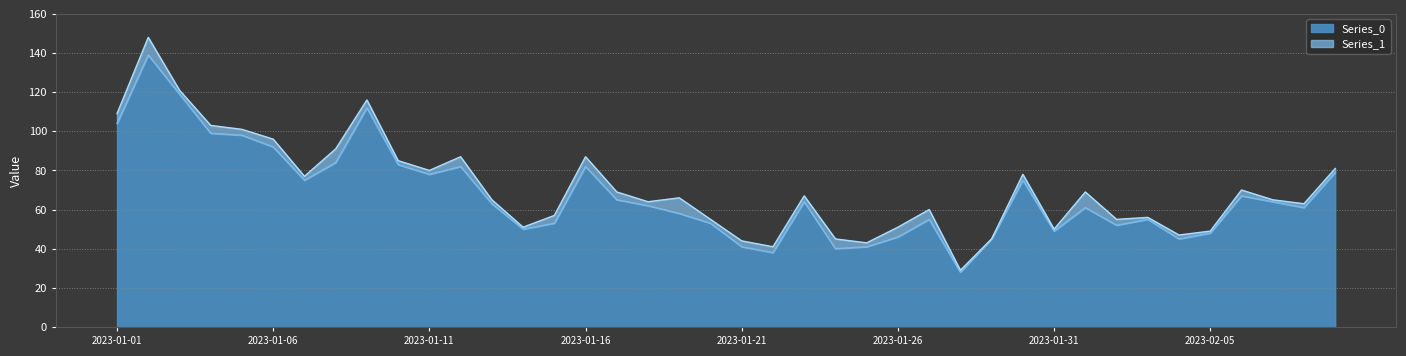

Rank the categories by value from highest to lowest.

2023-01-02, 2023-01-03, 2023-01-09, 2023-01-01, 2023-01-04, 2023-01-05, 2023-01-06, 2023-01-08, 2023-01-10, 2023-01-12, 2023-01-16, 2023-02-09, 2023-01-11, 2023-01-07, 2023-01-30, 2023-02-06, 2023-01-17, 2023-01-23, 2023-02-07, 2023-01-13, 2023-01-18, 2023-02-01, 2023-02-08, 2023-01-19, 2023-01-27, 2023-02-03, 2023-01-15, 2023-01-20, 2023-02-02, 2023-01-14, 2023-01-31, 2023-02-05, 2023-01-26, 2023-01-29, 2023-02-04, 2023-01-21, 2023-01-25, 2023-01-24, 2023-01-22, 2023-01-28